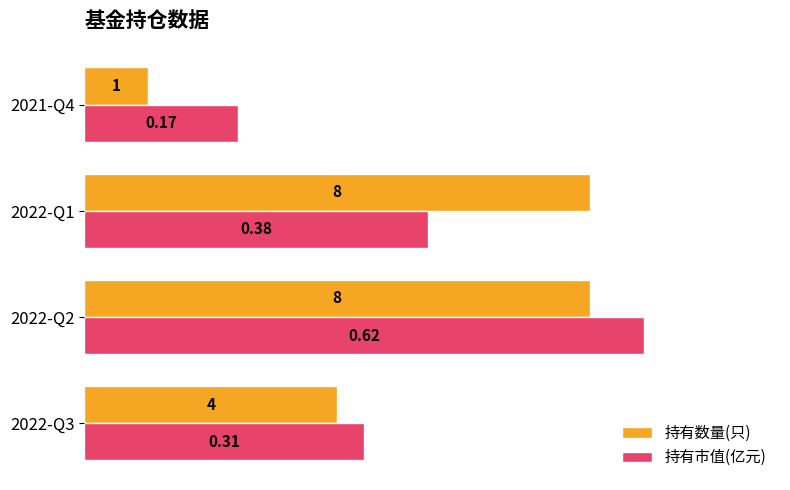

What are all the series names shown in the legend?

持有数量(只), 持有市值(亿元)